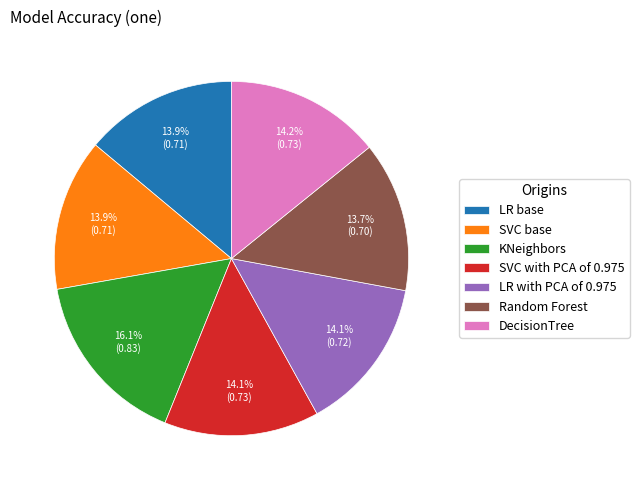

How much of the chart is everything except KNeighbors?

83.9%